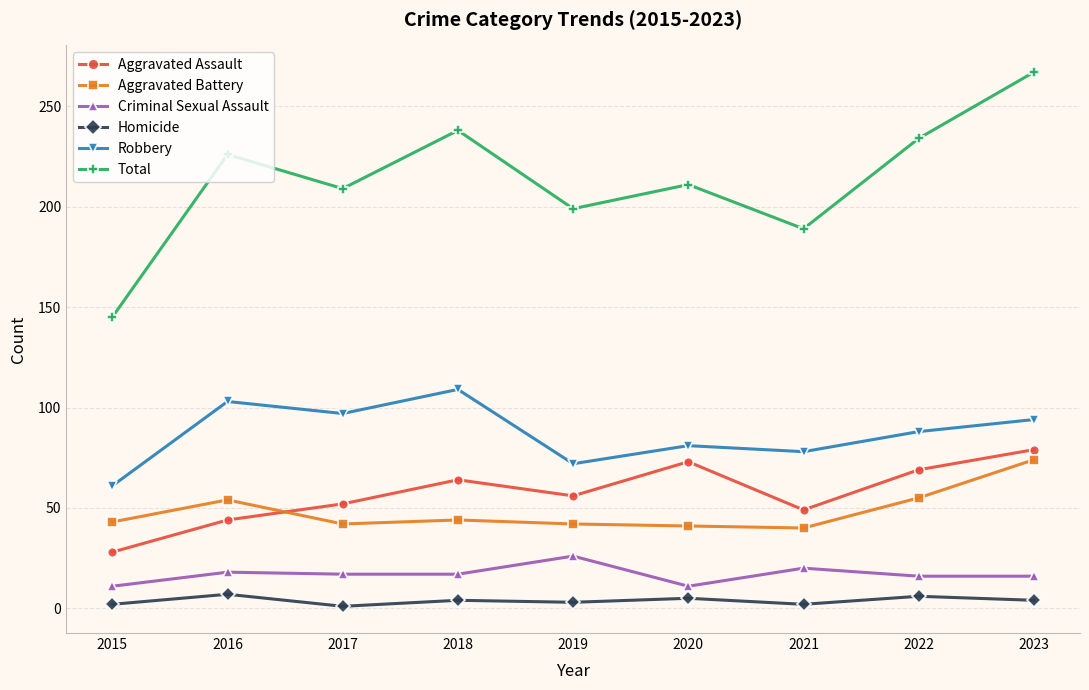

What is the sum of all Total values?

1918